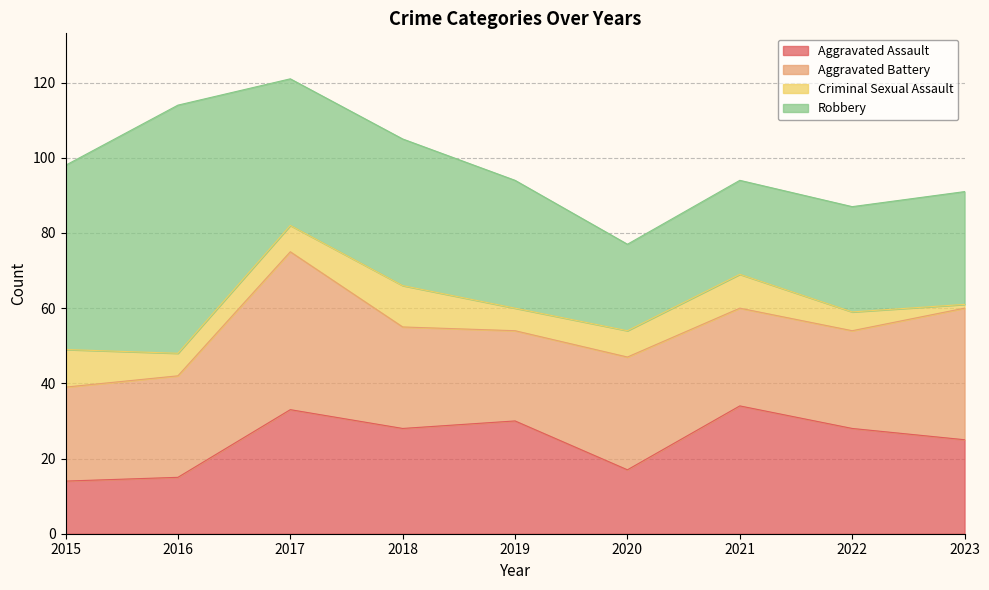

The value of Aggravated Battery at 2016 is 38. True or false?

False